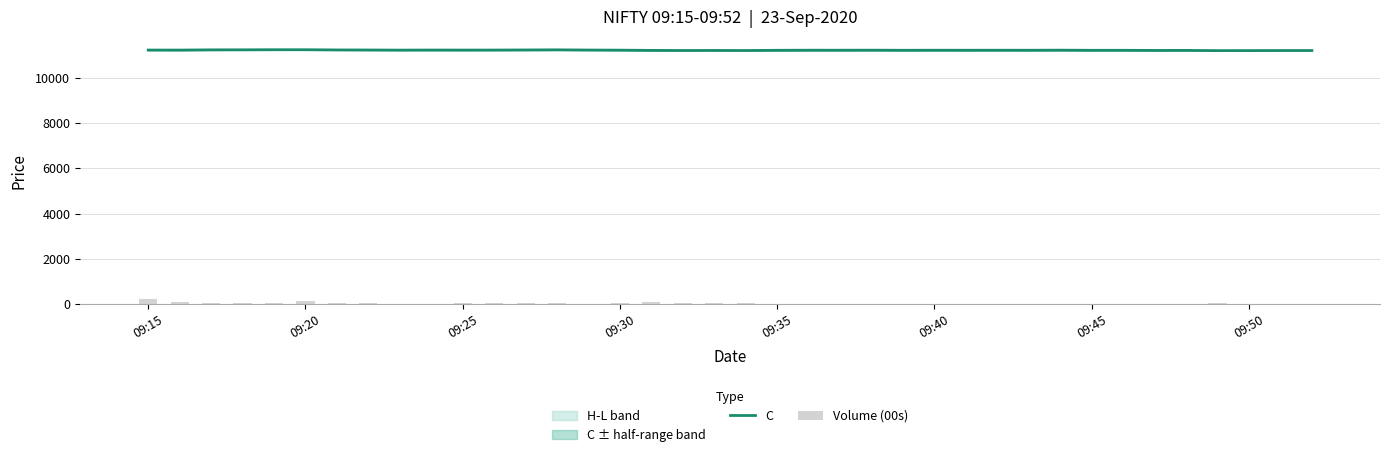

The value of C at 09:45 is 15294.6. True or false?

False